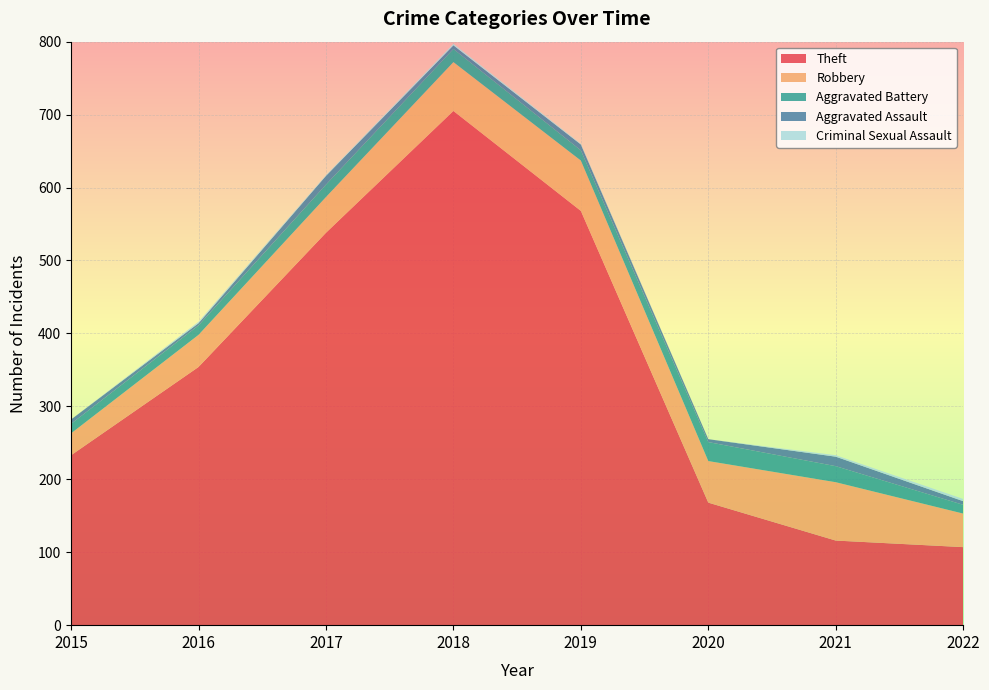

Reading left to right, extract all data points from this chart.

Theft: 233	354	538	705	568	168	116	107
Robbery: 30	44	49	67	69	57	80	46
Aggravated Battery: 13	13	17	18	14	26	22	12
Aggravated Assault: 6	3	12	5	8	4	13	5
Criminal Sexual Assault: 0	2	1	2	1	0	2	3